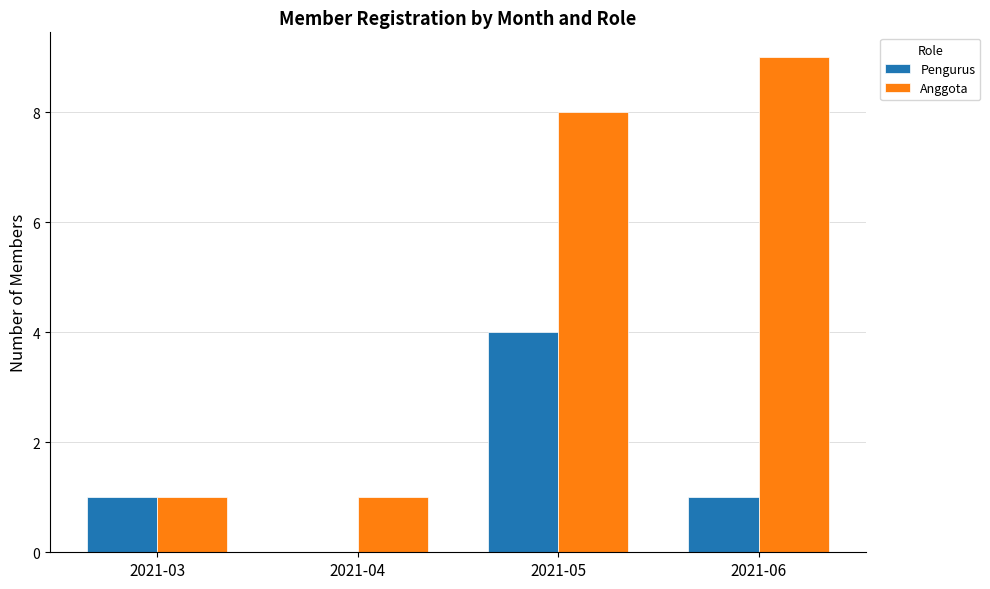

Which series changed the most between 2021-04 and 2021-06?

Anggota